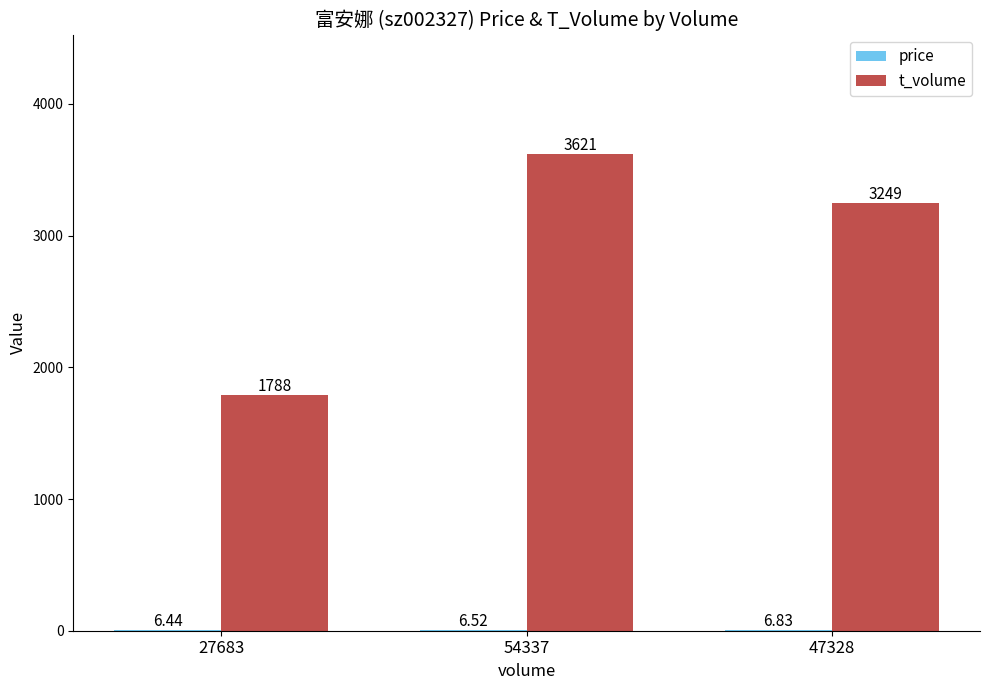

Between 27683 and 47328, which series saw the biggest shift?

t_volume